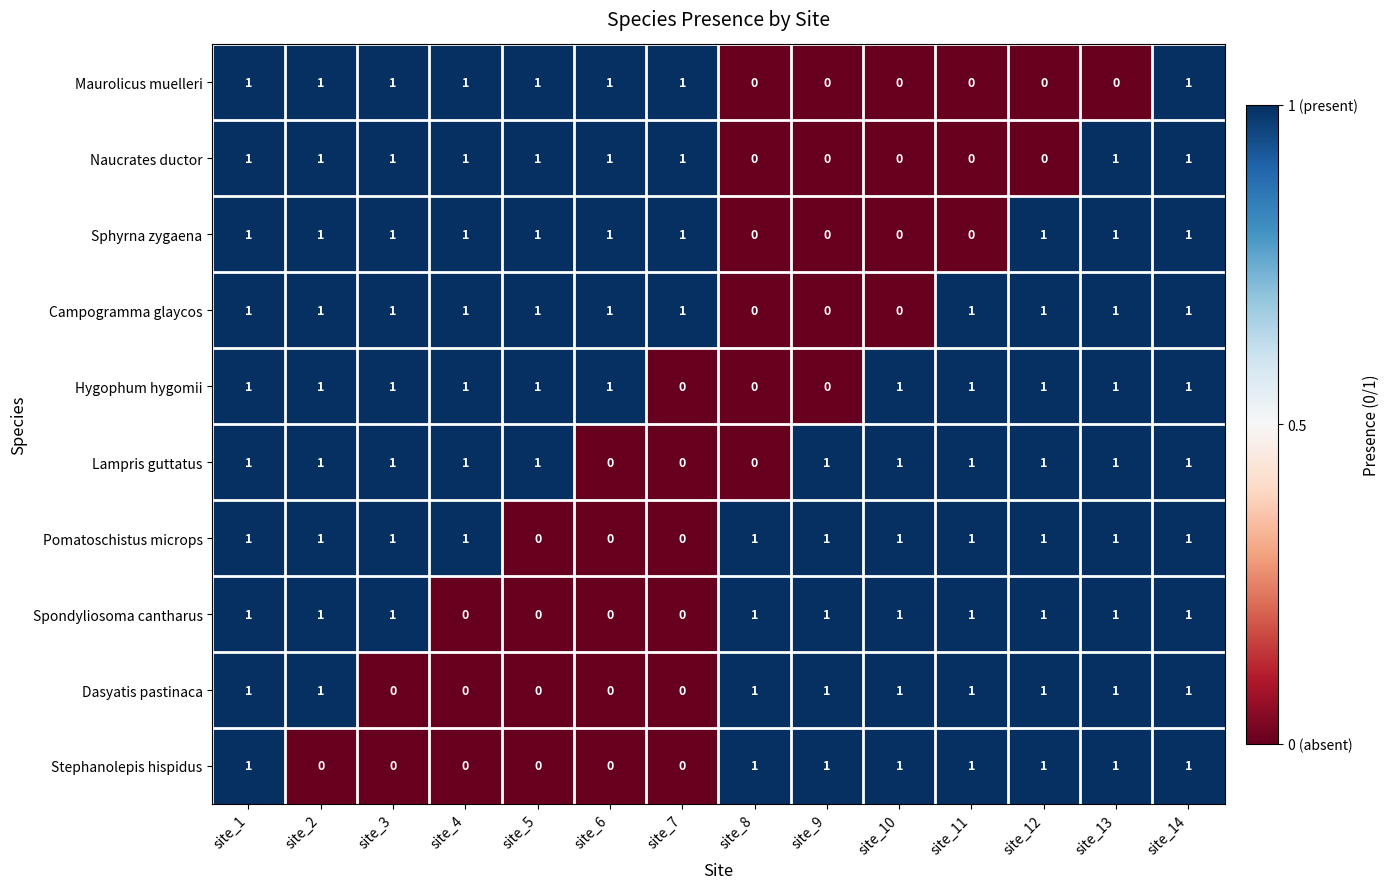

What is the difference between the highest and lowest values at site_12?

1